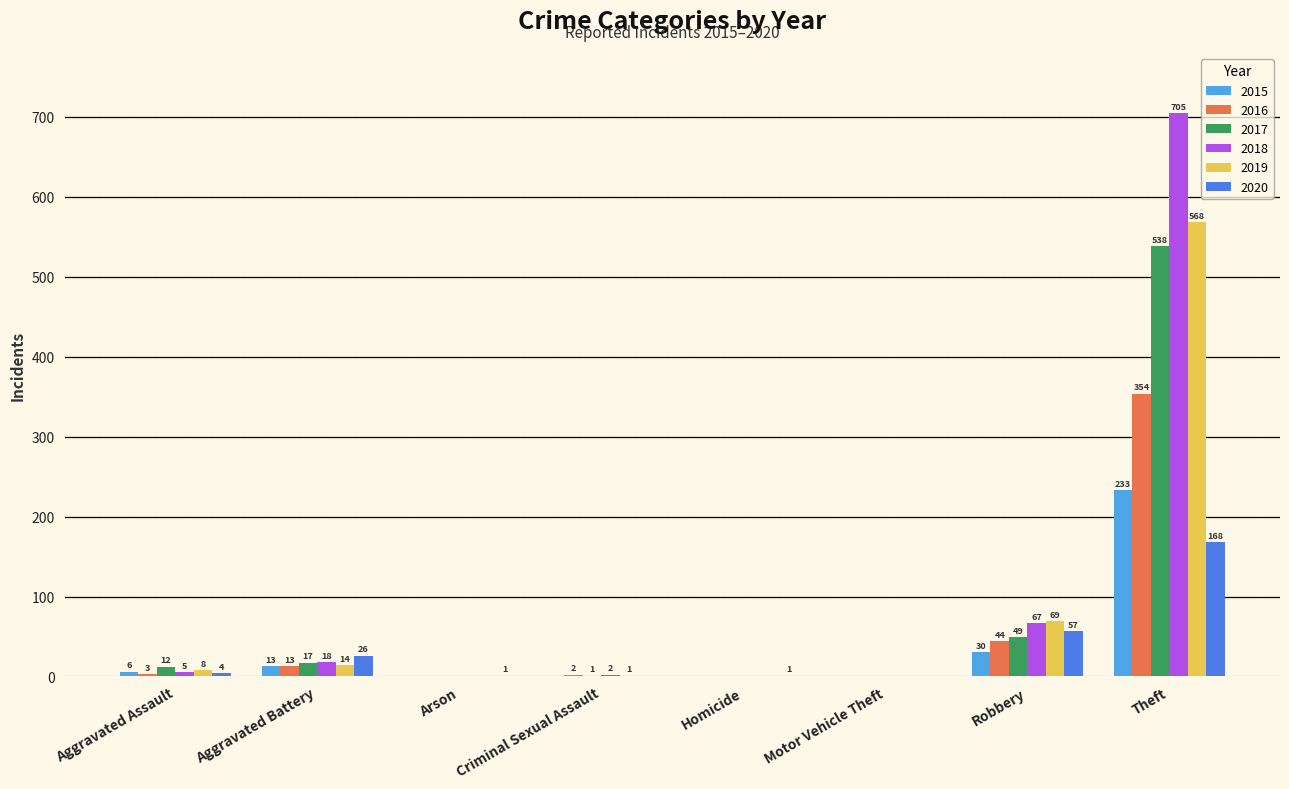

Count the number of data series in this chart.

6